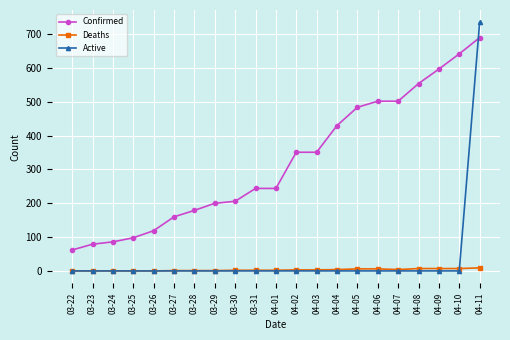

What is the maximum value shown in the chart?

735